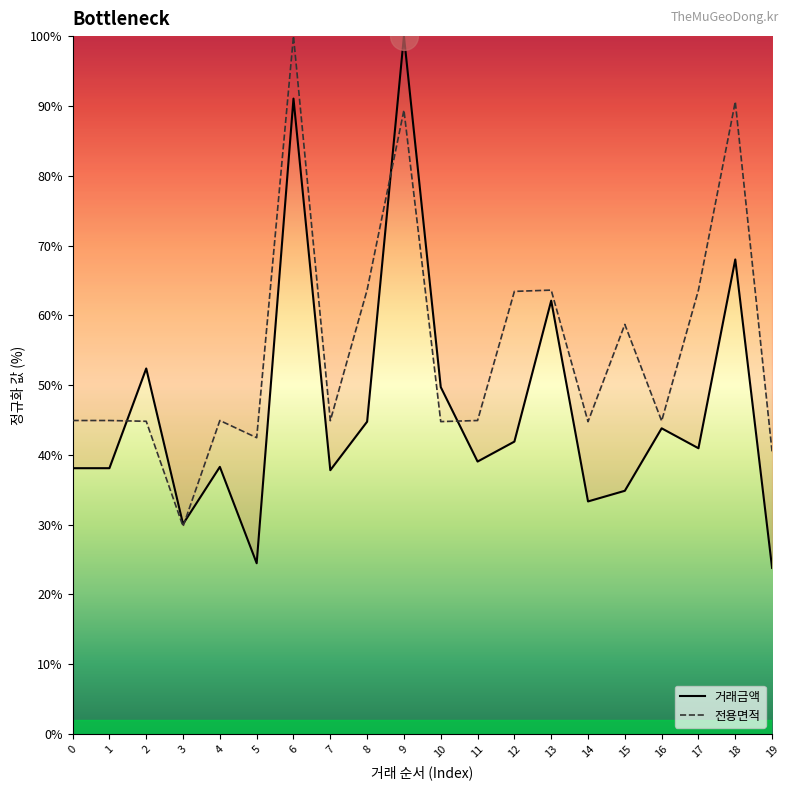

At how many categories does at least one series exceed 72?

3